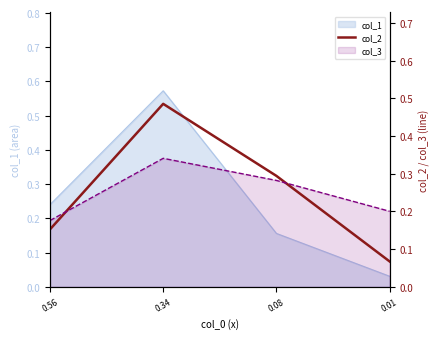

Which has a higher value, 0.34 or 0.56?

0.34